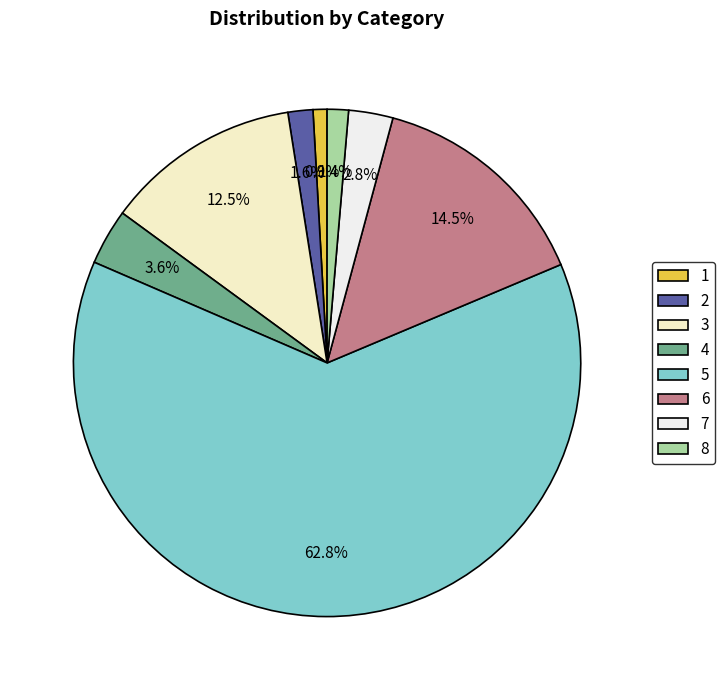

True or false: 2 accounts for 2% of the total.

True